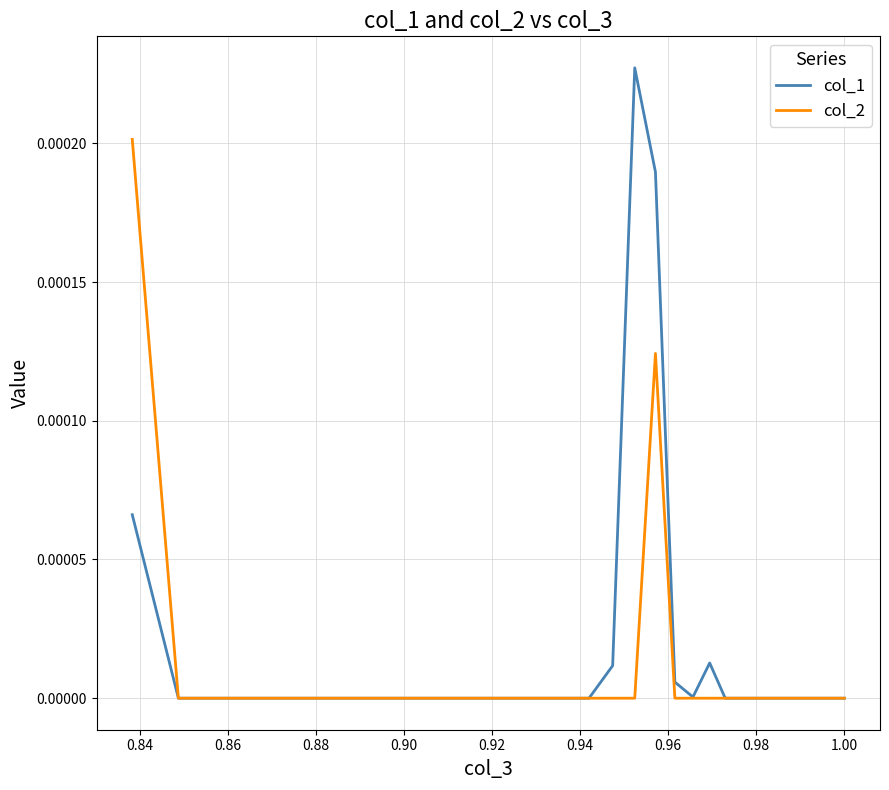

The col_1 series shows 0.0 at 33. True or false?

False